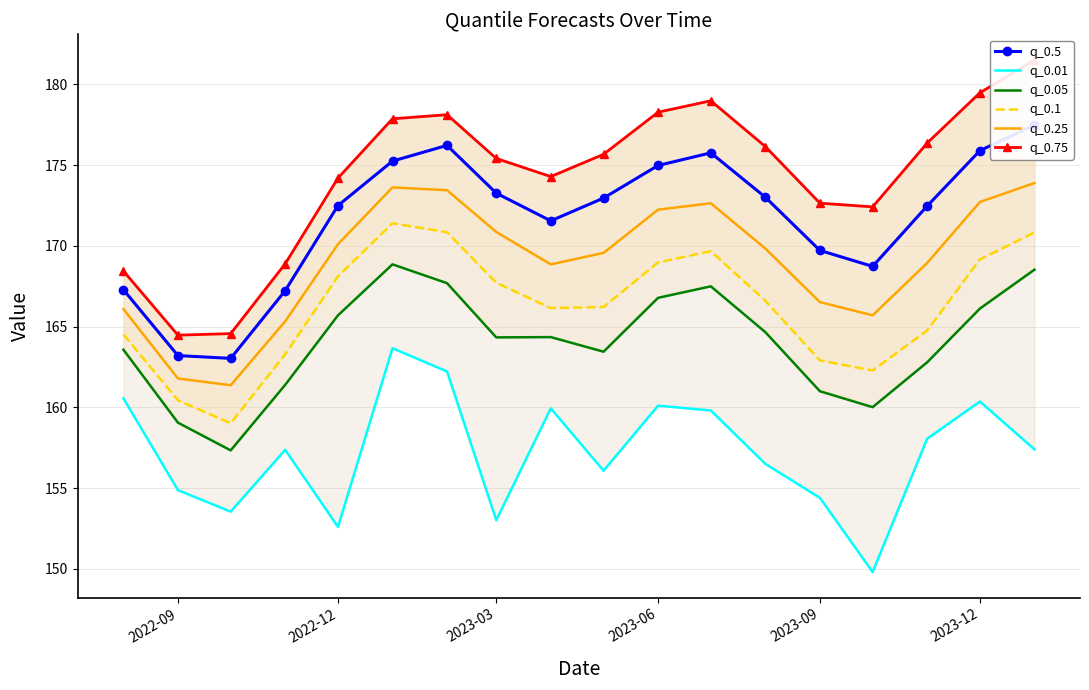

What is the lowest value of the q_0.25 series?

161.4